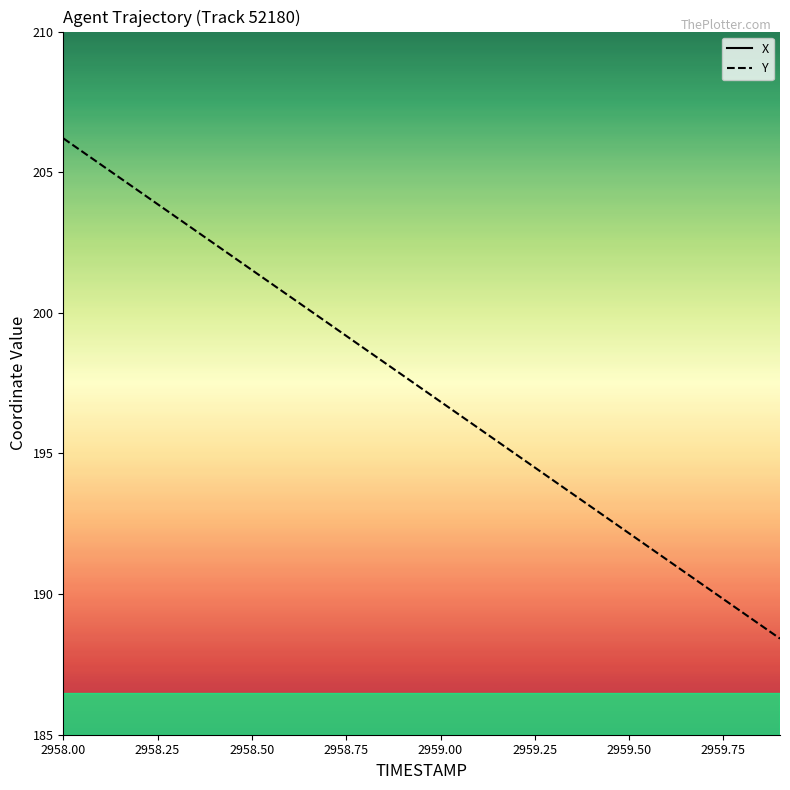

What is the lowest value of the Y series?

188.4